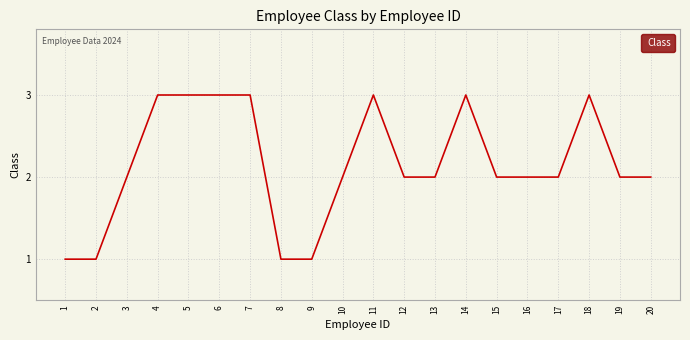

True or false: the data has more than 2 interior local peaks.

True